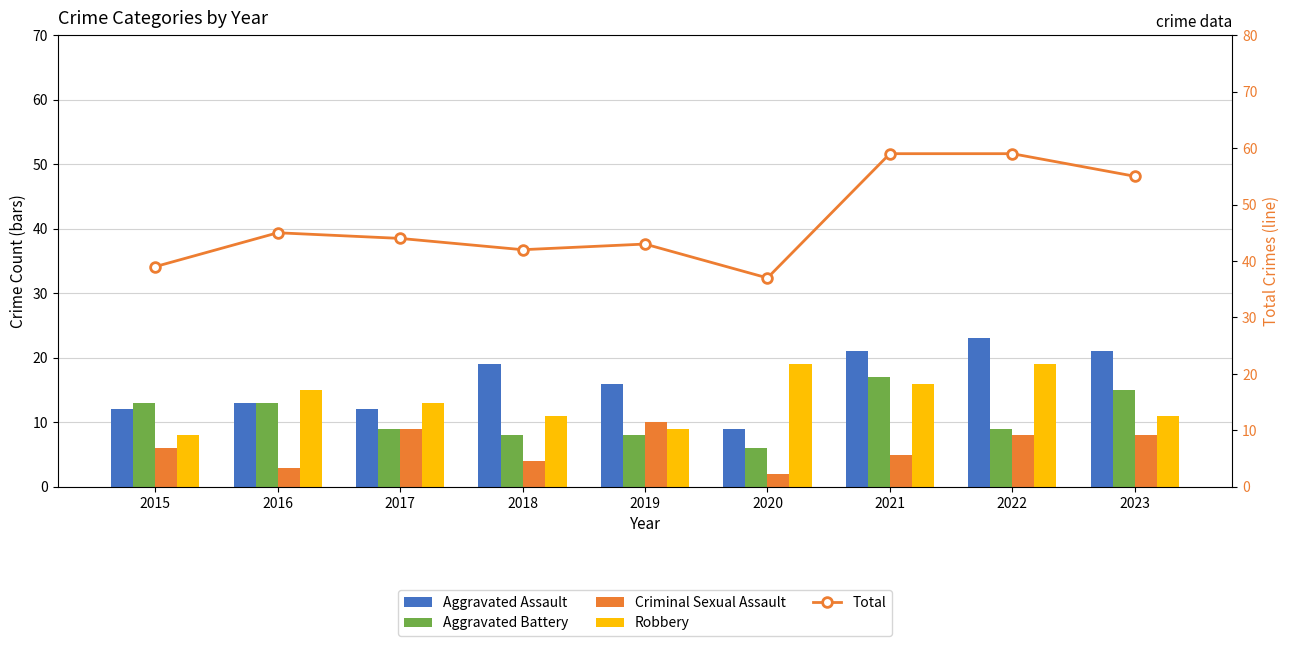

What are all the series names shown in the legend?

Aggravated Assault, Aggravated Battery, Criminal Sexual Assault, Robbery, Total